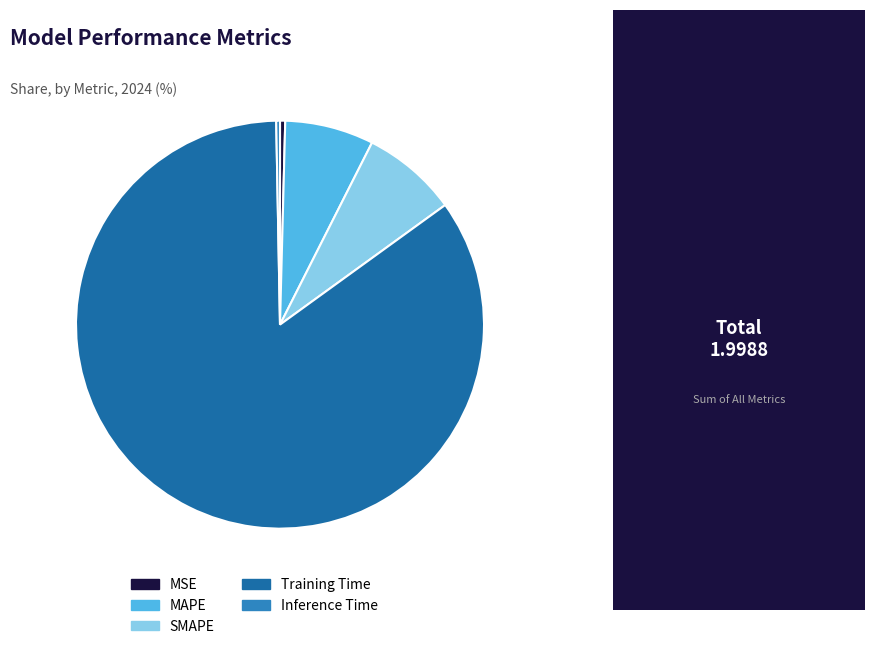

Which has a higher value, MAPE or Inference Time?

MAPE